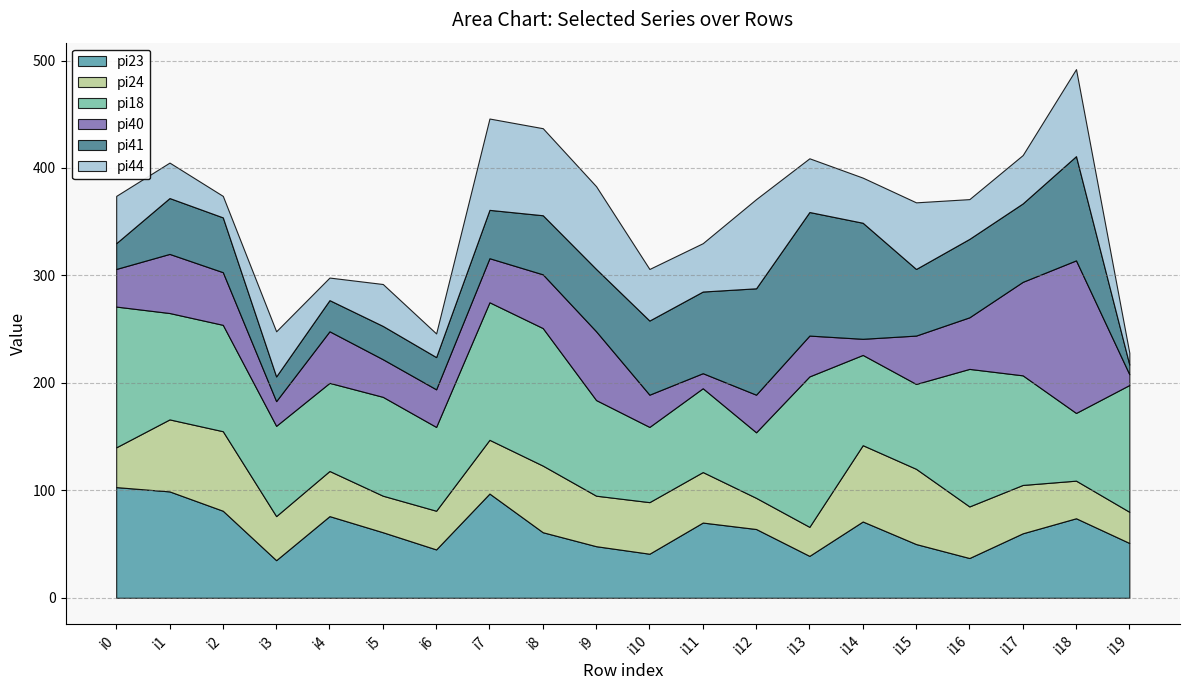

True or false: pi44 has a value of 62 at i15.

True